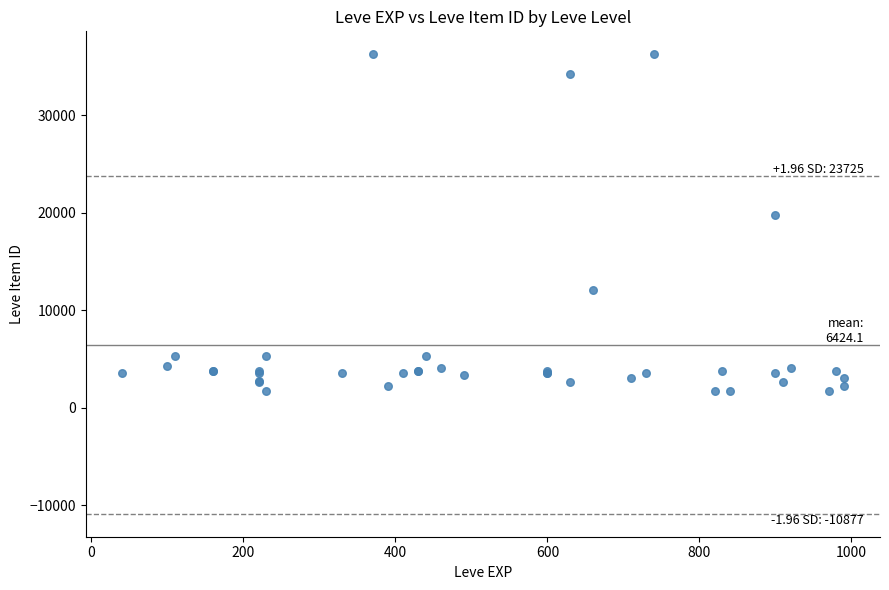

What Y value in the scatter plot is closest to 18967?

19744